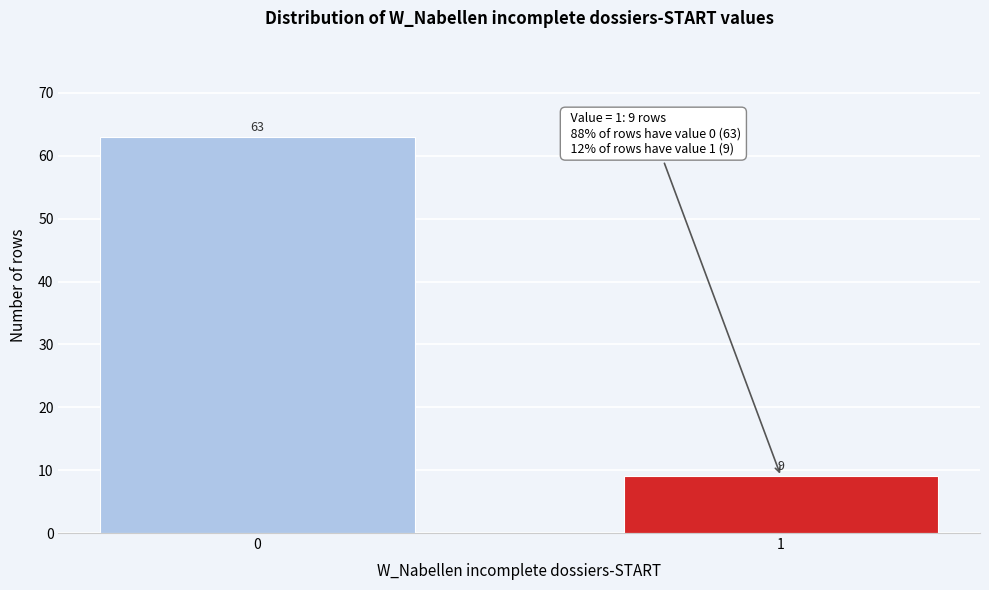

Reading left to right, list all the values displayed in this chart.

63	9